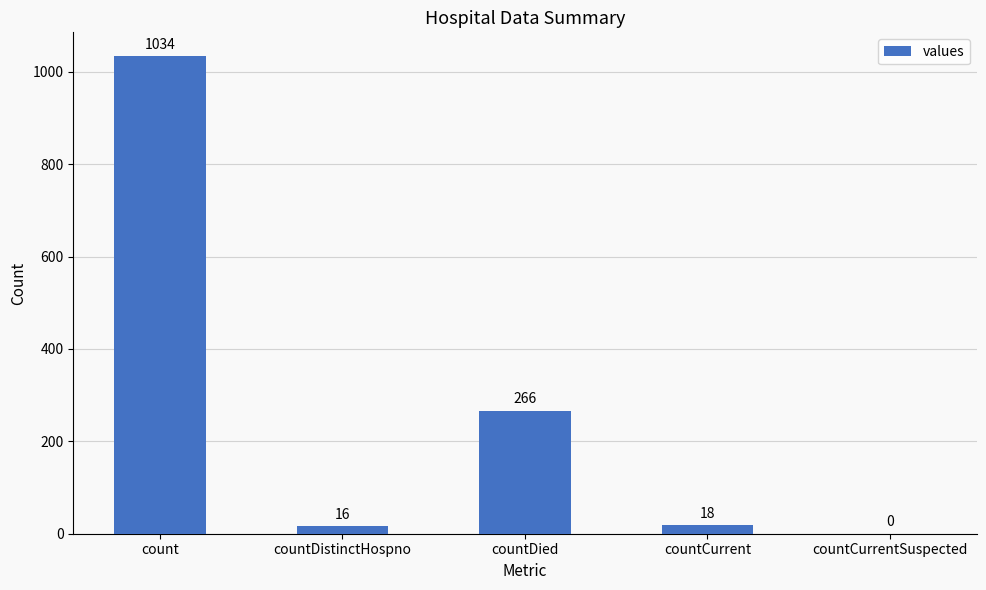

Where does the data first go above 18?

count